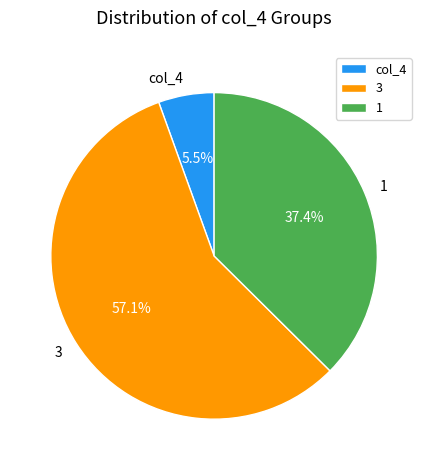

Which category has the biggest portion of the pie?

3